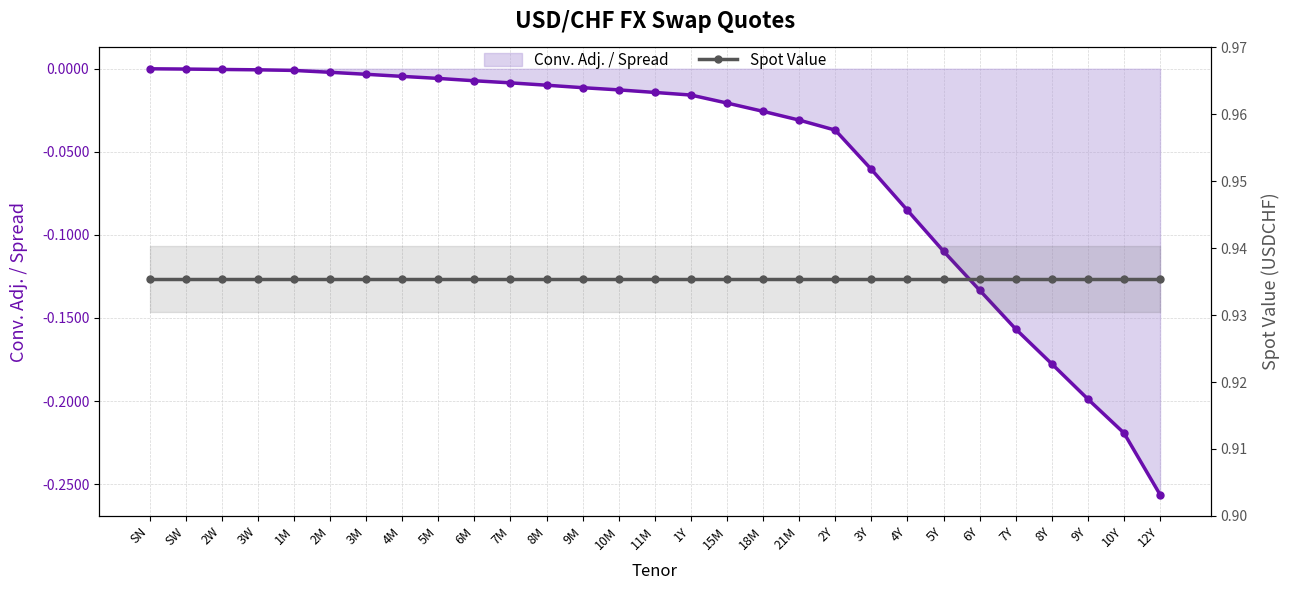

Where is Spot Value nearest to the value 0?

SN